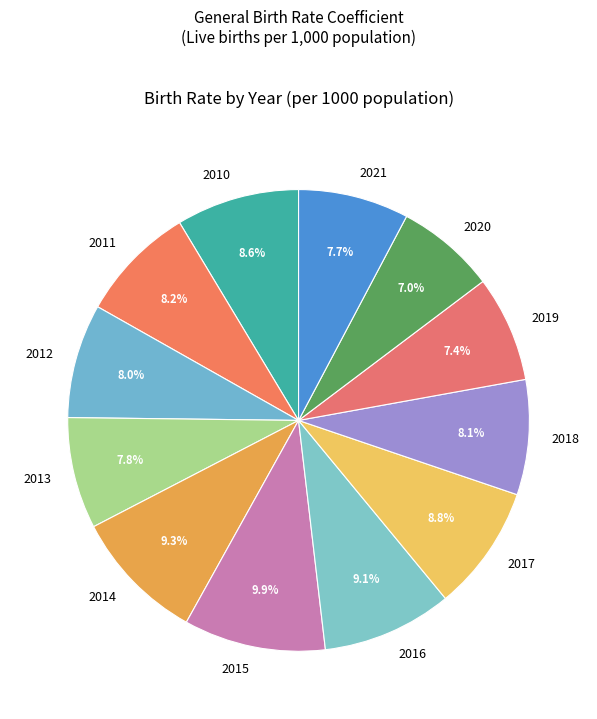

What percentage is the 2012 slice, to the nearest percent?

8%